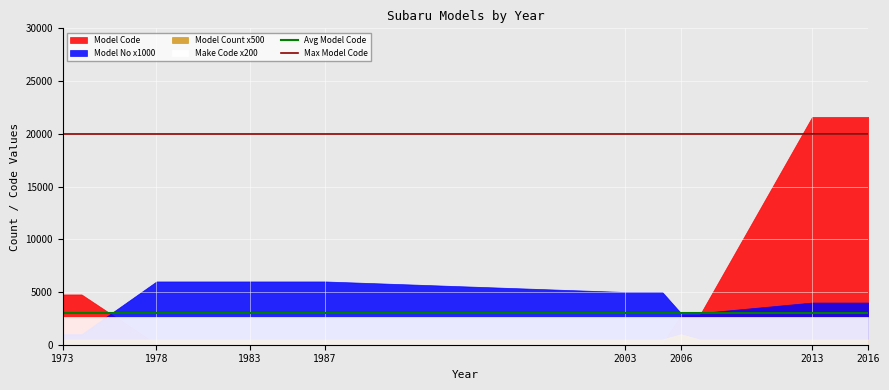

What is the sum of all Avg Model Code values?

6000